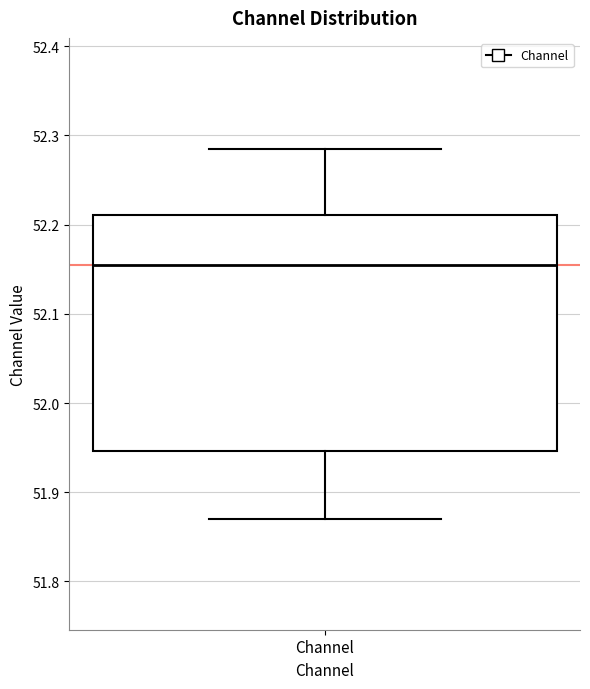

Read this box plot against the y-axis: the position of the median line, the range covered by the box, and the ends of both whiskers. The values are not printed on the chart, so give them approximately, as read against the axis.

median 52.15, box 51.95 to 52.21, whiskers 51.87 to 52.28